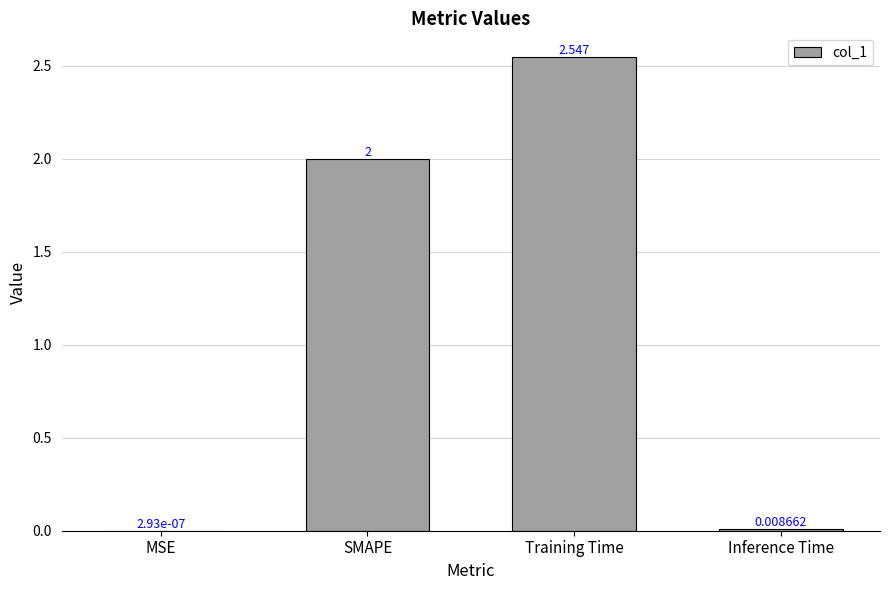

Between SMAPE and Inference Time, which is larger?

SMAPE